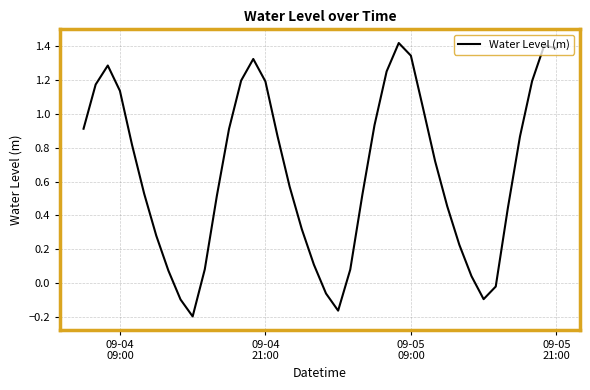

What is the sum of all values?

26.0